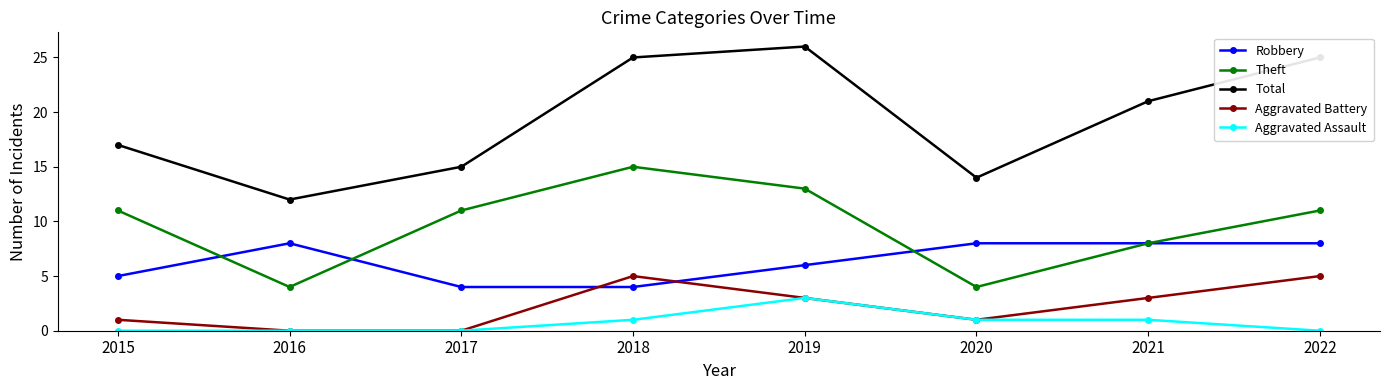

What is the greatest value displayed?

26